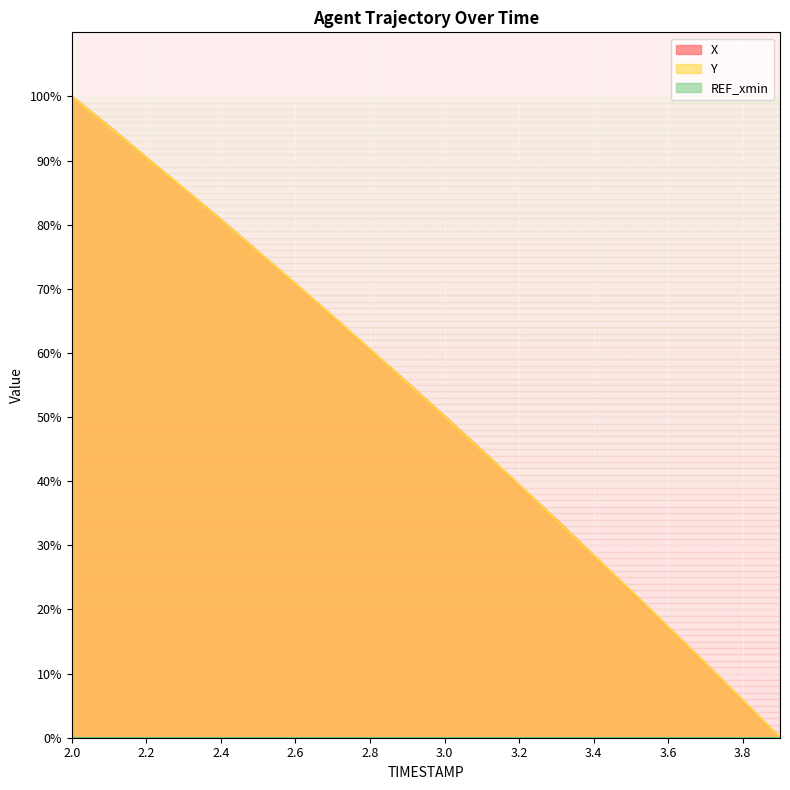

What is the value of the Y point at the 12th from the left?

44.8